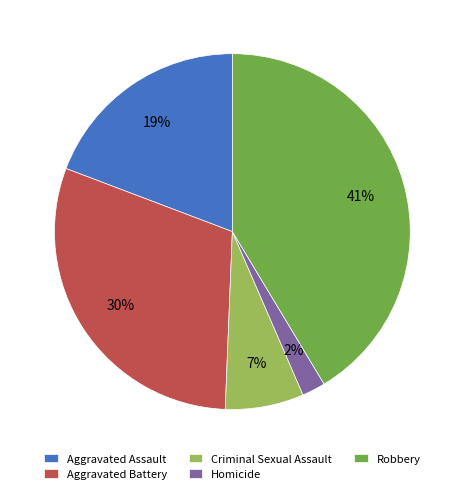

What percentage is the Homicide slice, to the nearest percent?

2%